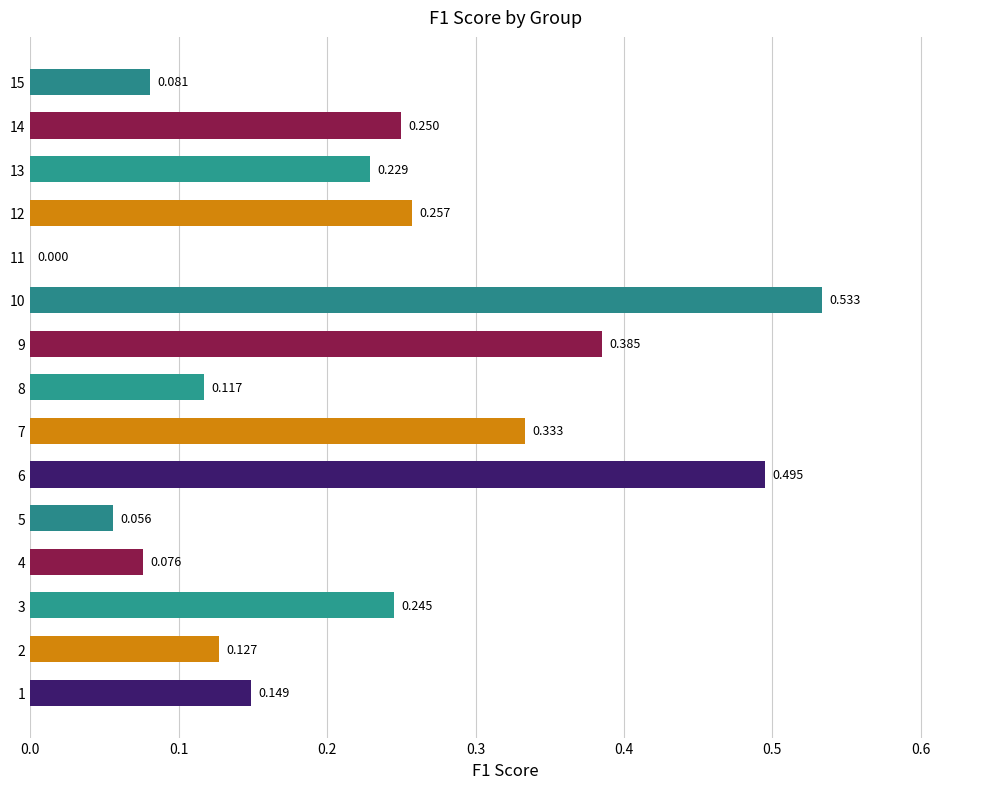

How many values are above zero?

14